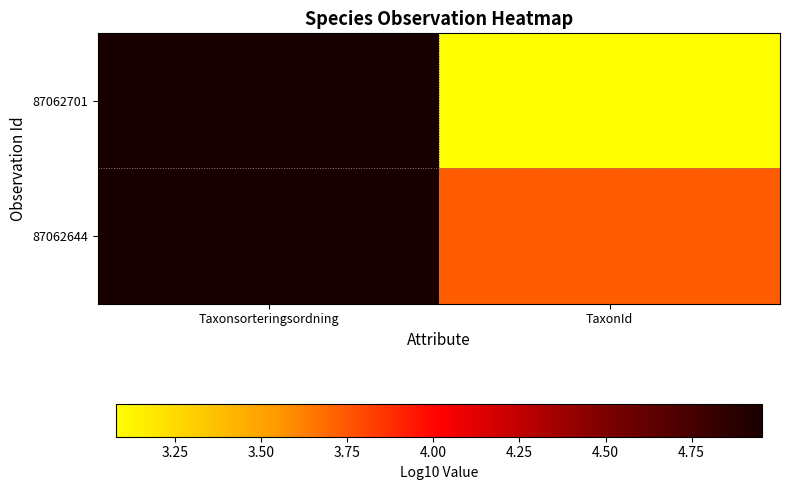

Which has a higher value, Taxonsorteringsordning or TaxonId?

Taxonsorteringsordning